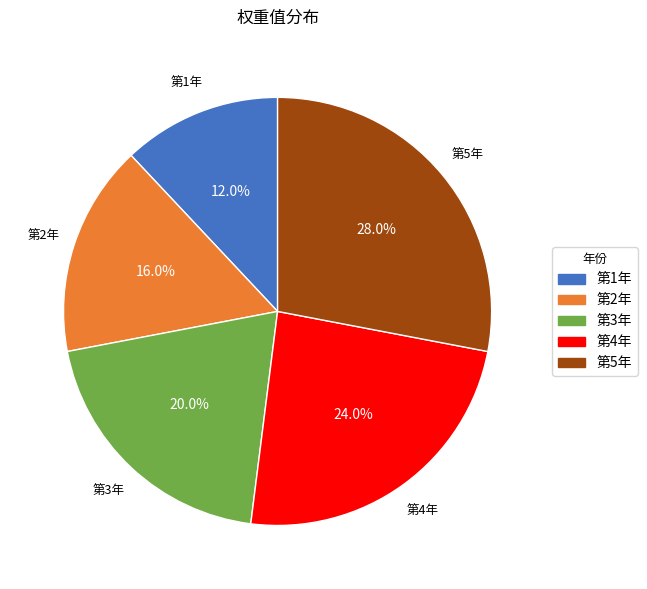

Is it true that 第5年 is 28% of the pie?

True